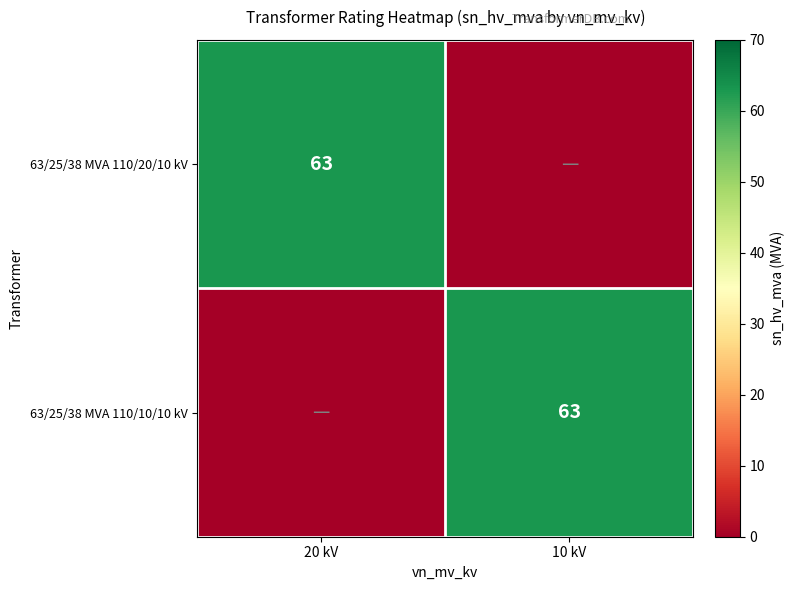

The value of 63/25/38 MVA 110/20/10 kV at 20 kV is 85. True or false?

False